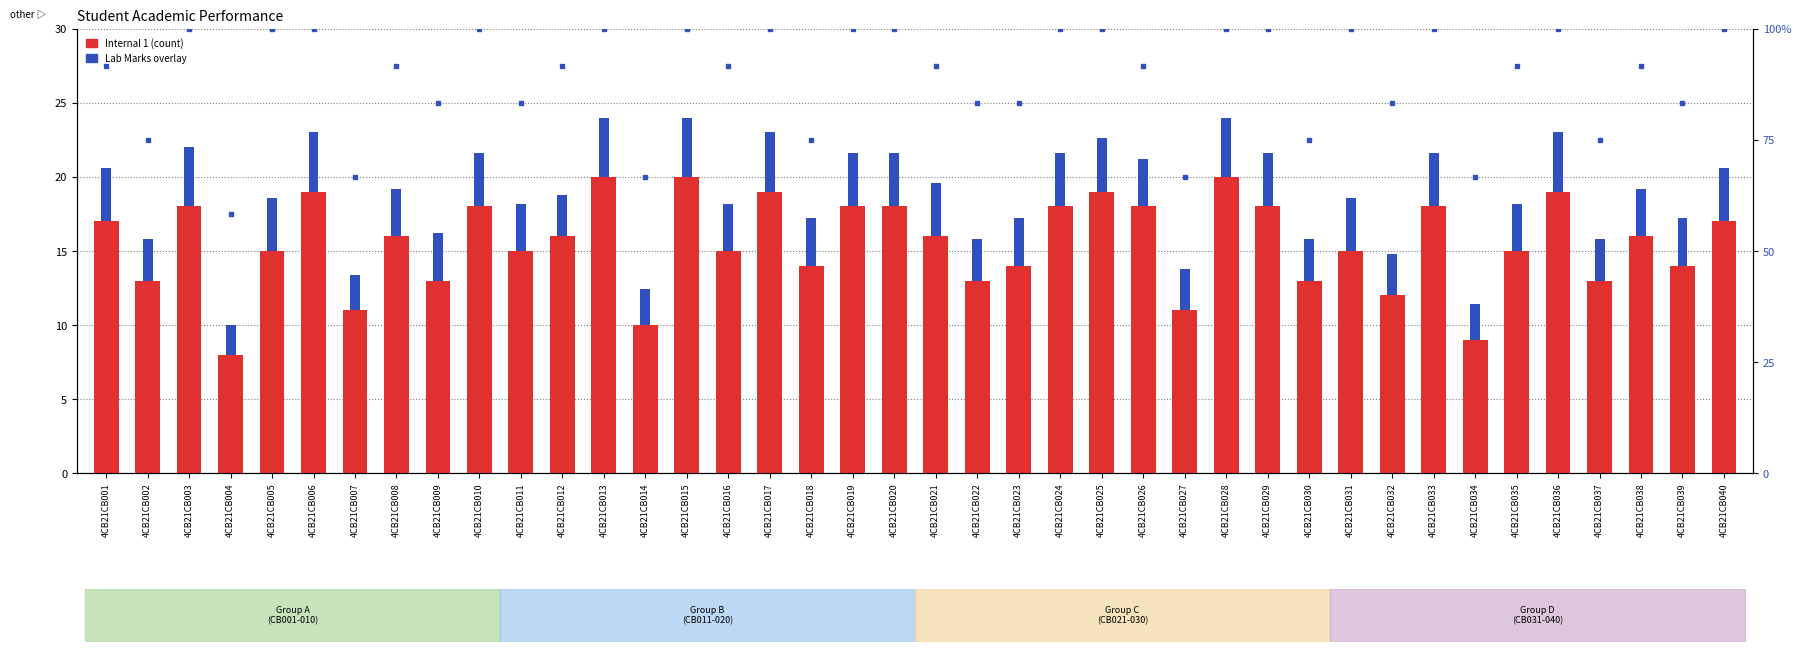

How many categories are shown in the chart?

40